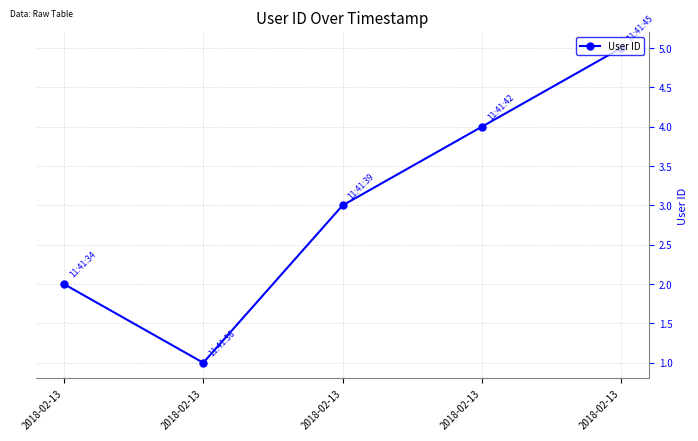

List the labels in order of value, smallest first.

2018-02-13, 2018-02-13, 2018-02-13, 2018-02-13, 2018-02-13